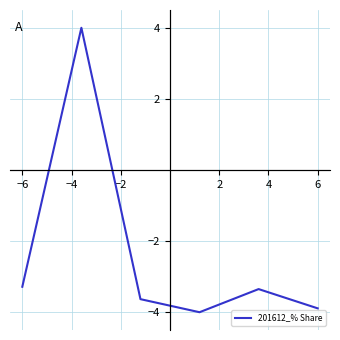

Reading left to right, extract all data points from this chart.

-3.3	4.0	-3.6	-4.0	-3.3	-3.9